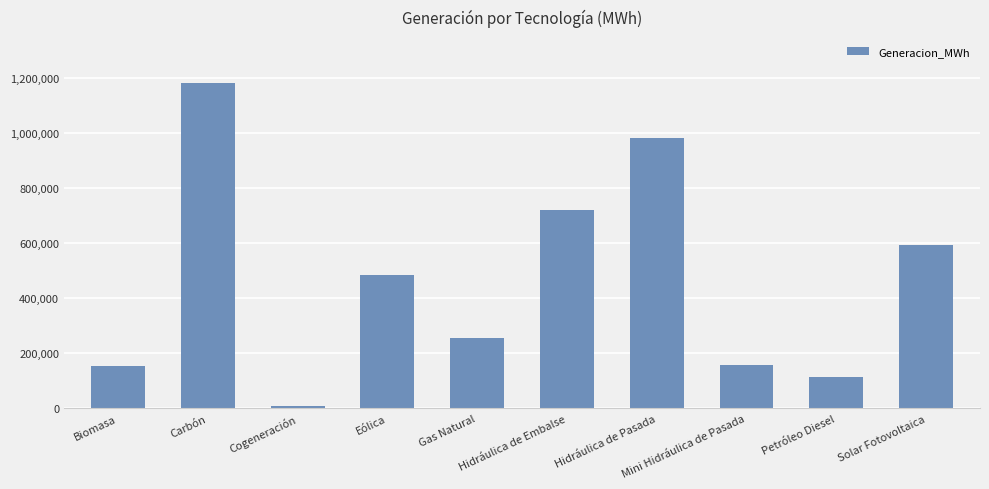

What is the sum of the values at Eólica and Mini Hidráulica de Pasada?

643655.7